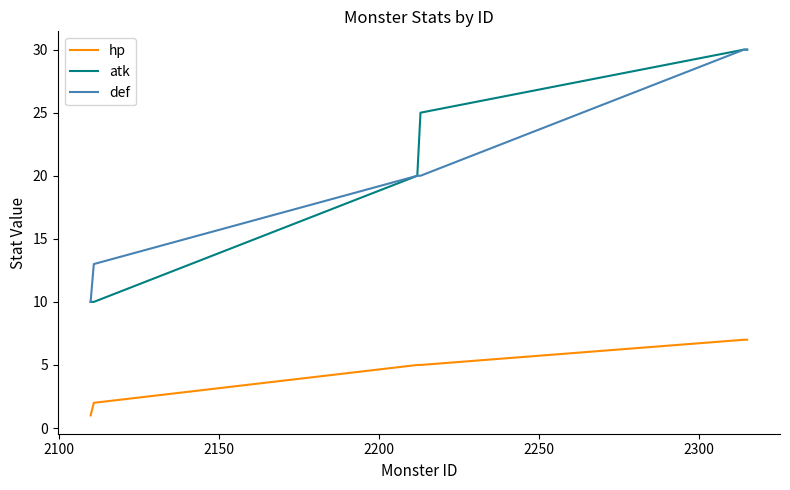

True or false: hp and def cross at least once.

False